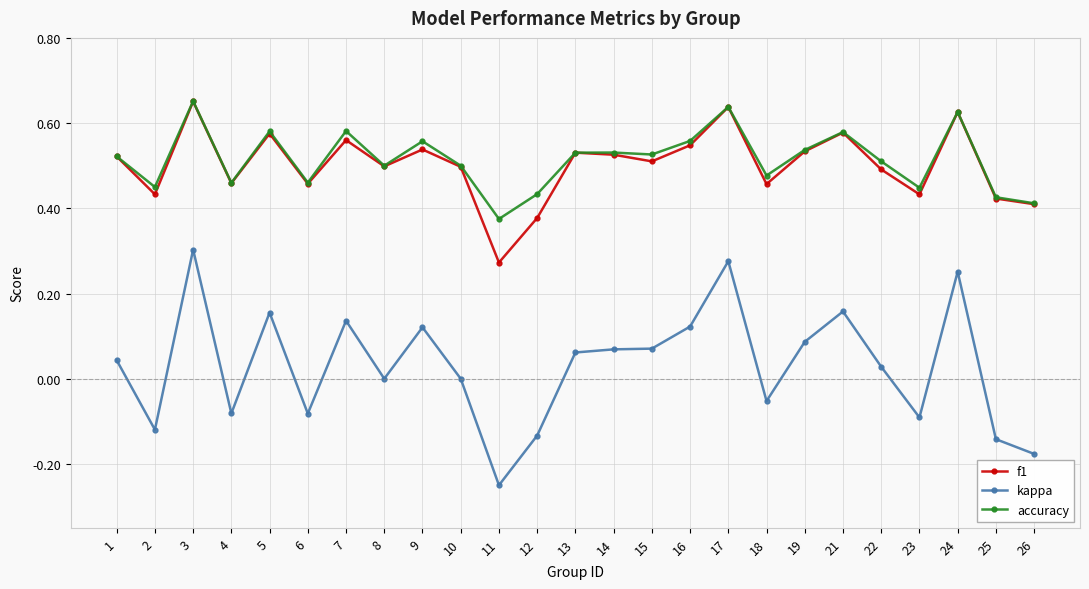

How many lines are shown in the chart?

3